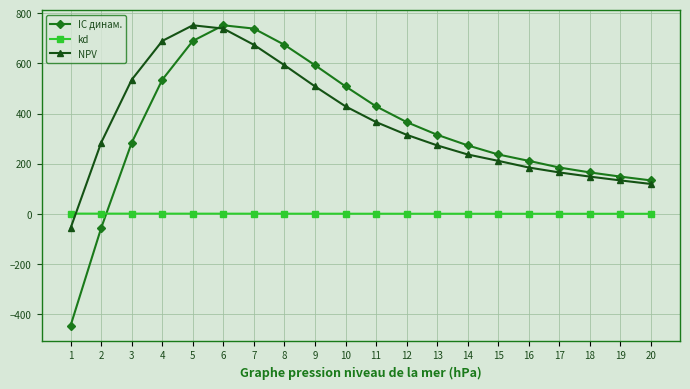

At which category is the sum across all series the highest?

6